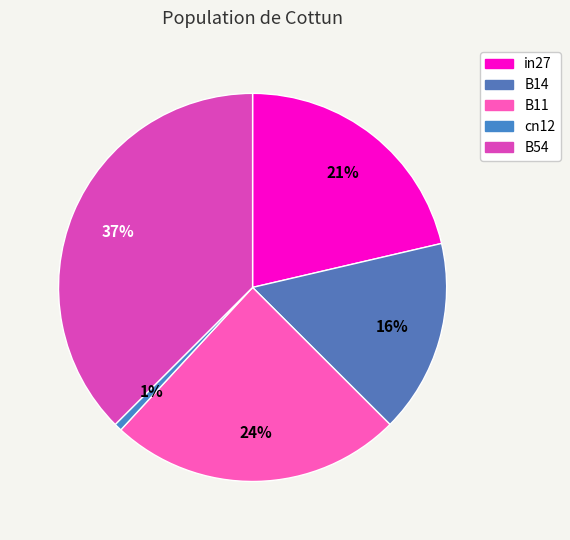

Combined, what portion of the pie is B54 and B11?

61.9%